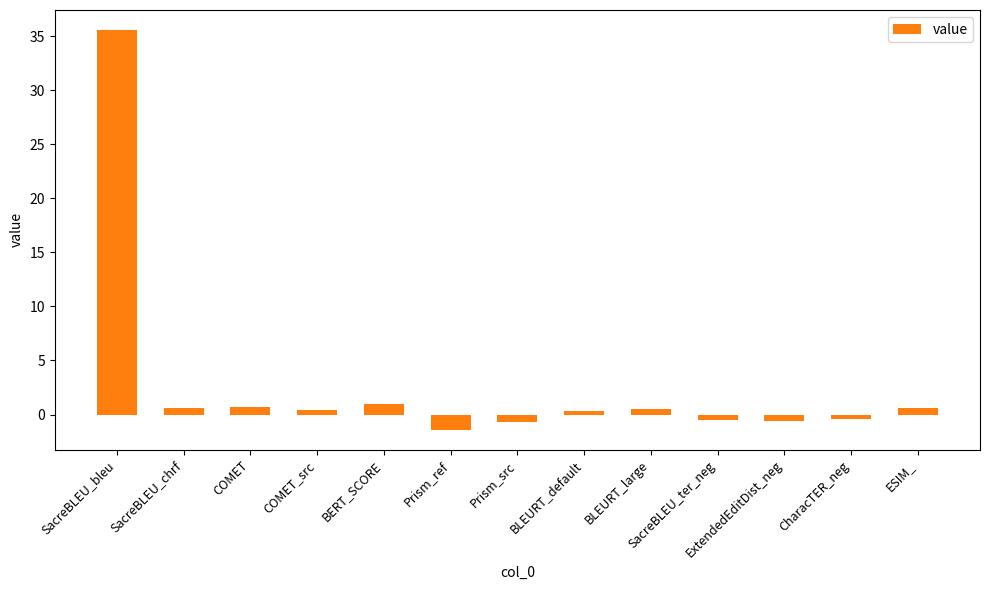

True or false: the data shows 1.0 at BERT_SCORE.

True